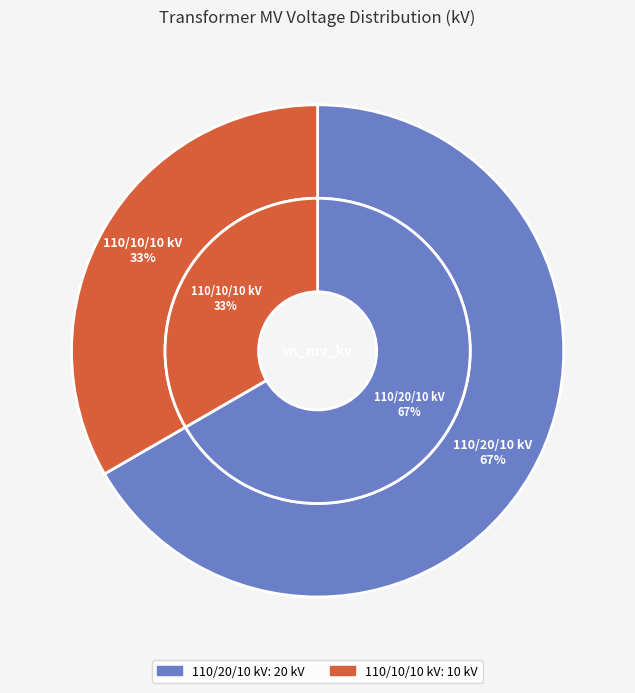

True or false: 63/25/38 MVA 110/10/10 kV accounts for 33% of the total.

True